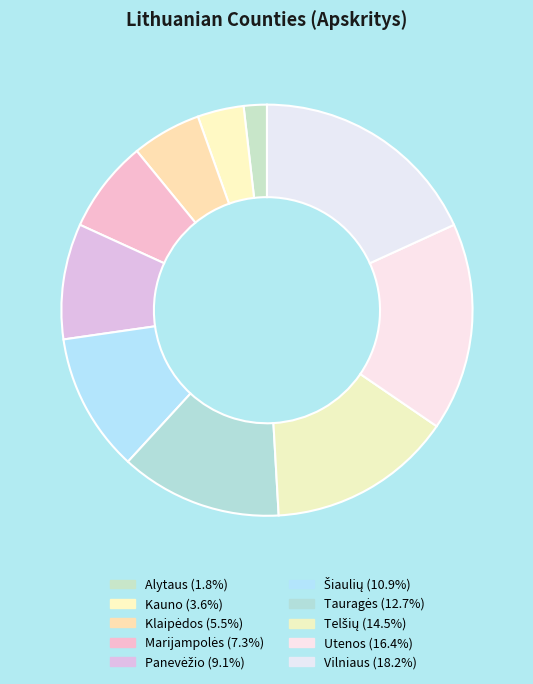

How many slices are in this pie chart?

10